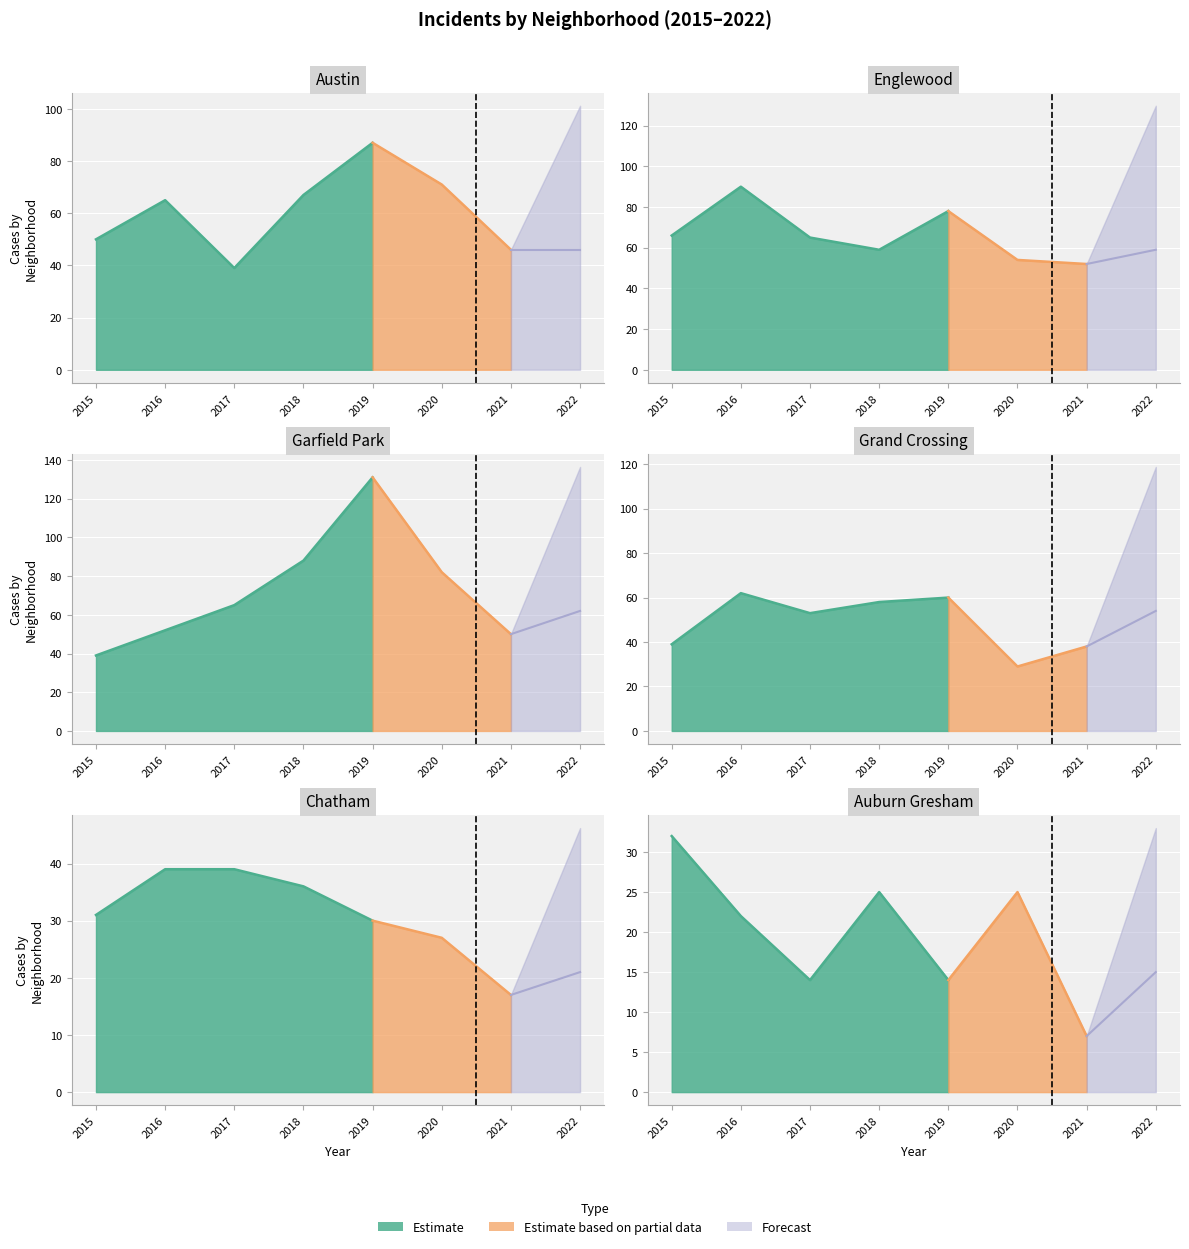

True or false: Grand Crossing has a value of 18 at 2022.

False